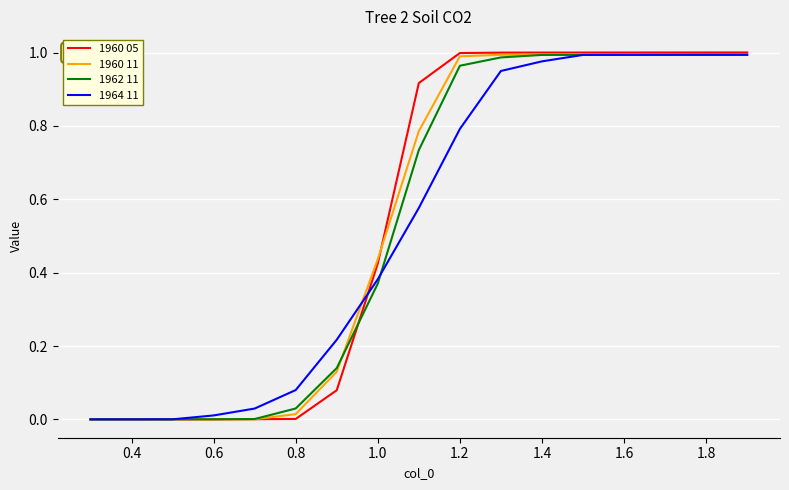

What is the sum of all 1964 11 values?

9.0